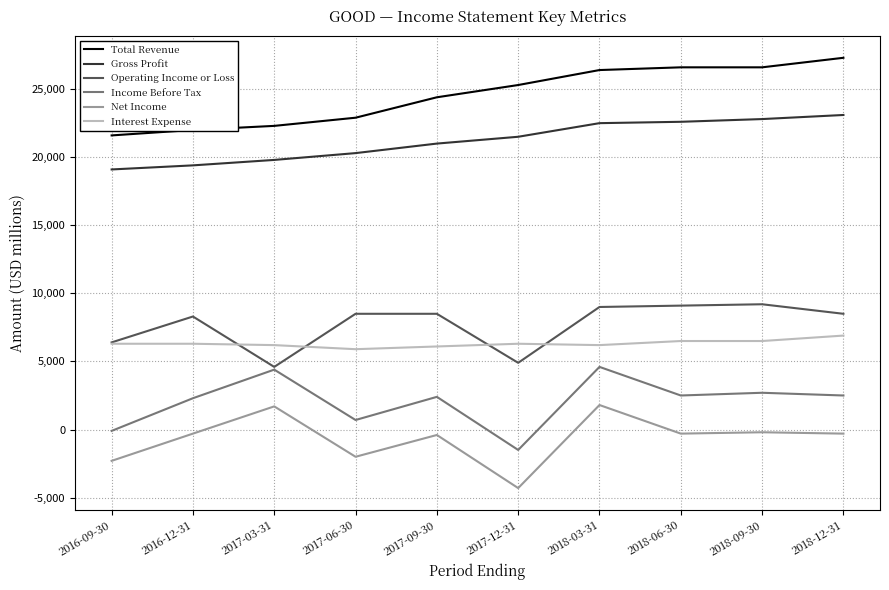

What is the sum of all Income Before Tax values?

20500